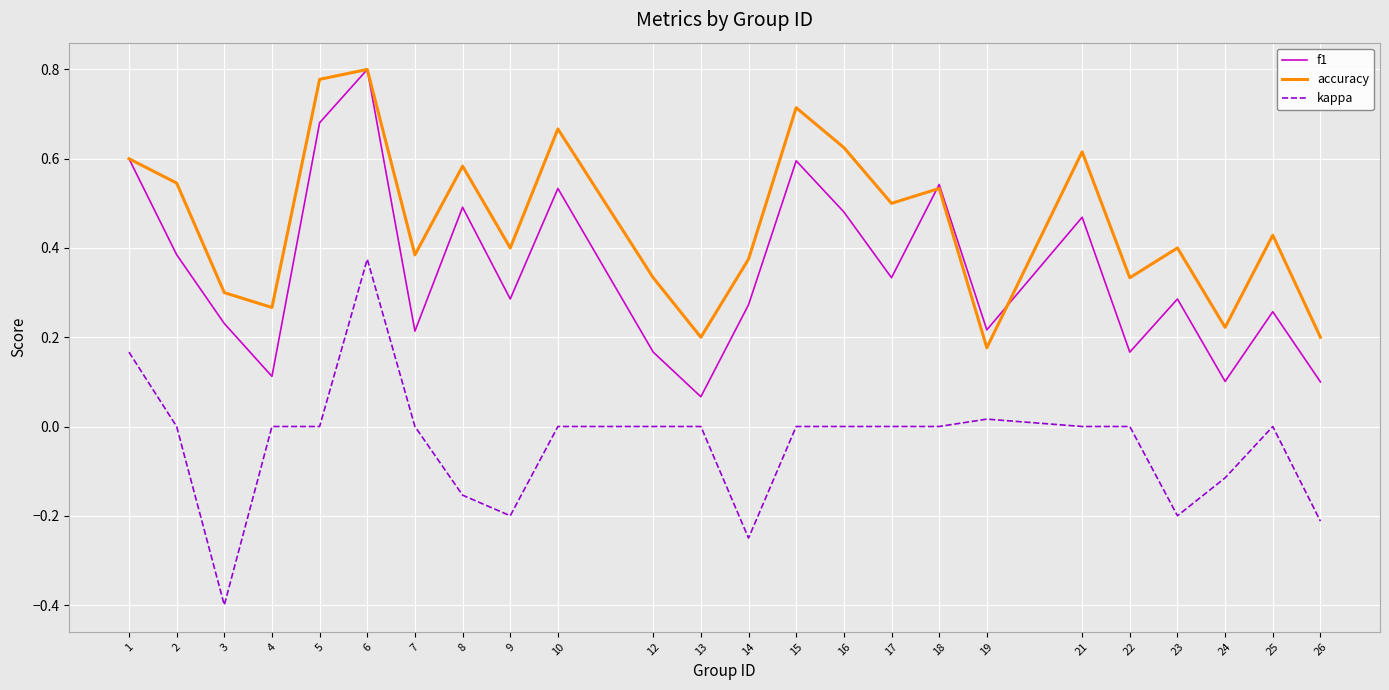

True or false: f1 and kappa cross at least once.

False